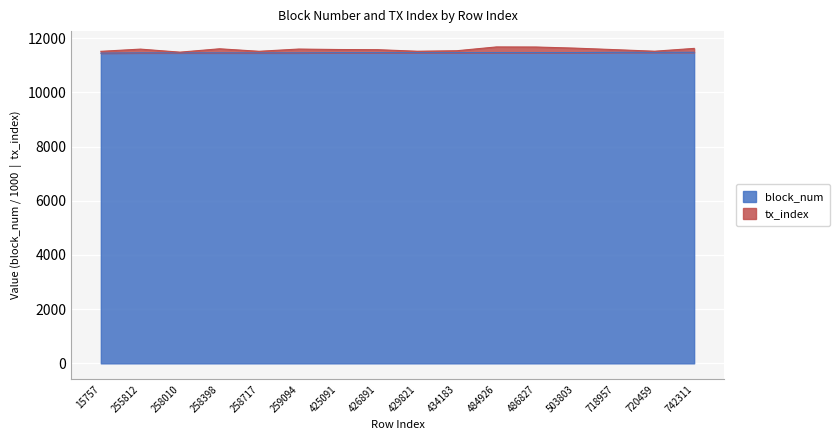

What is the sum of all tx_index values?

185246.9